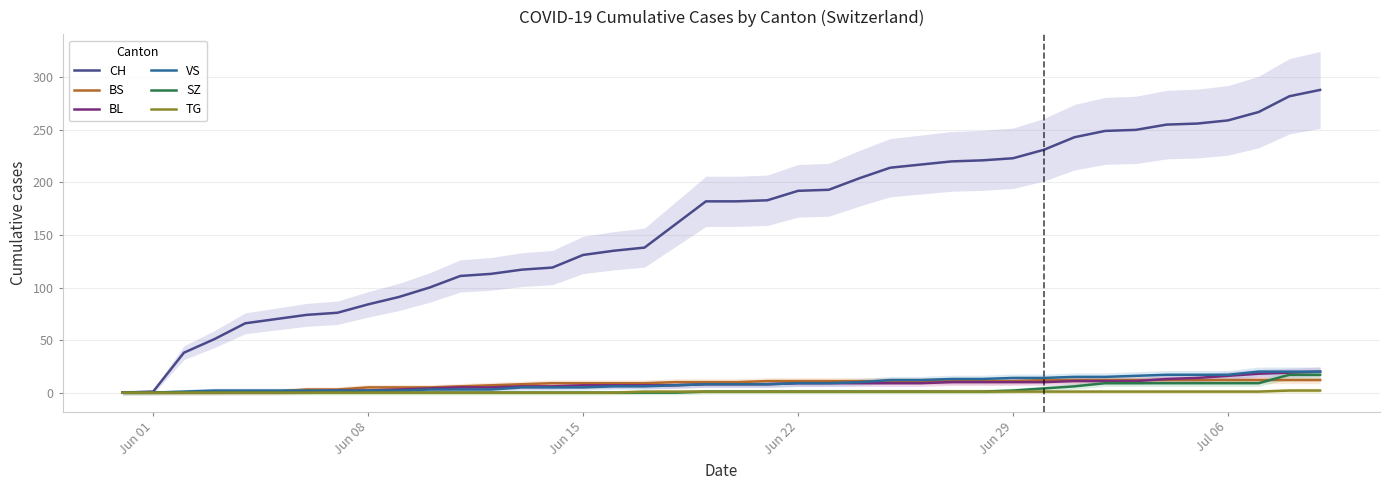

List the series in order of their peak value, lowest first.

TG, BS, SZ, BL, VS, CH